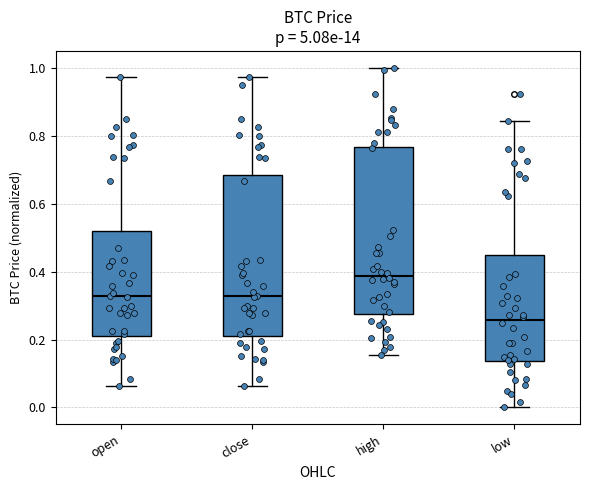

Where does the lower whisker of the box for high end on the y-axis? The values are not printed on the chart, so give them approximately, as read against the axis.

0.16